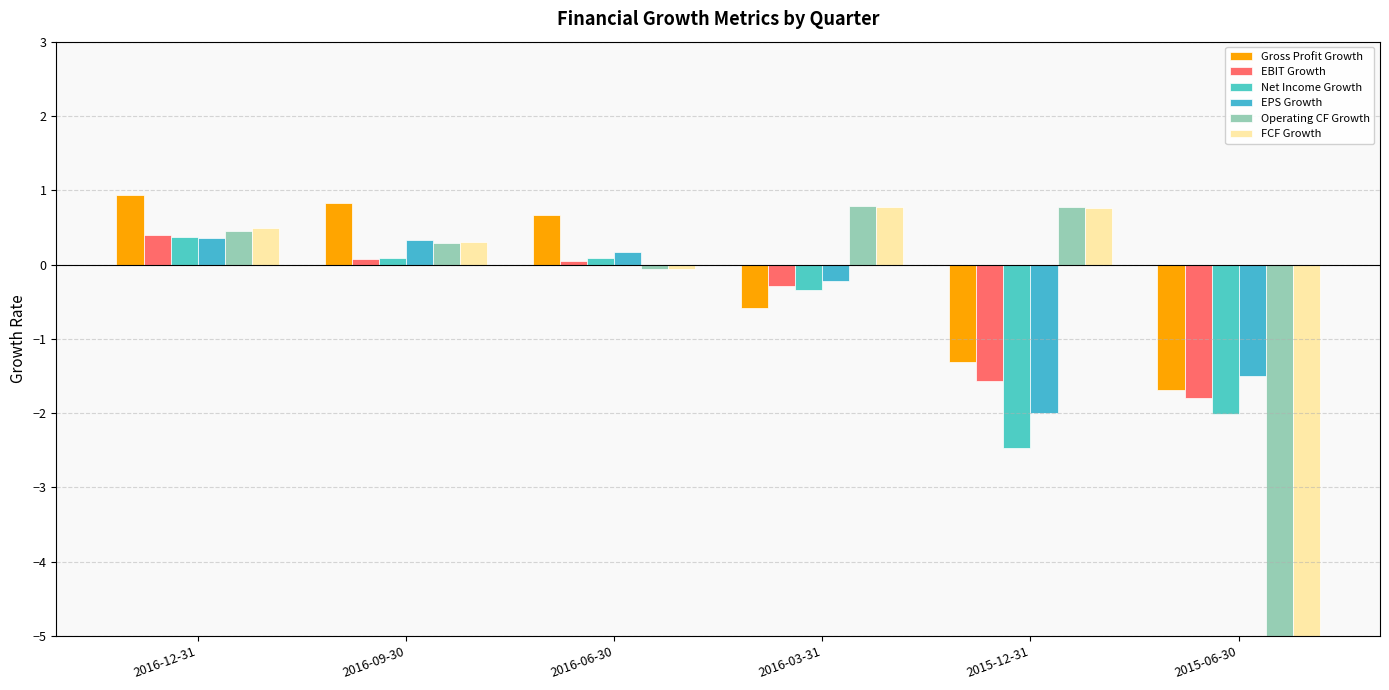

How many bars are there in total?

36